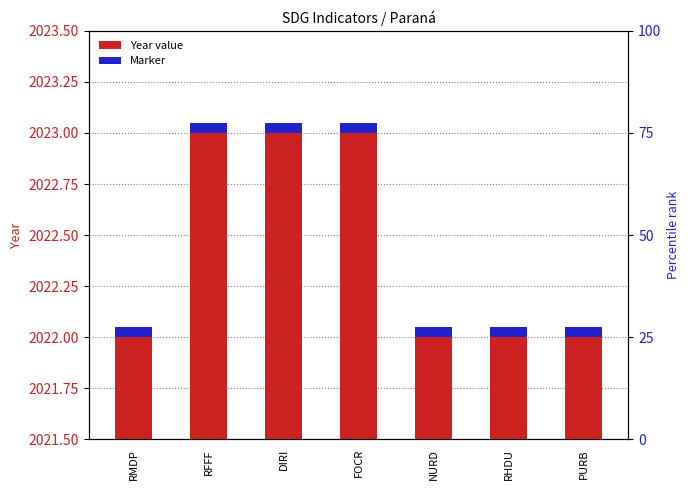

Which has a higher value, NURD or PURB?

NURD